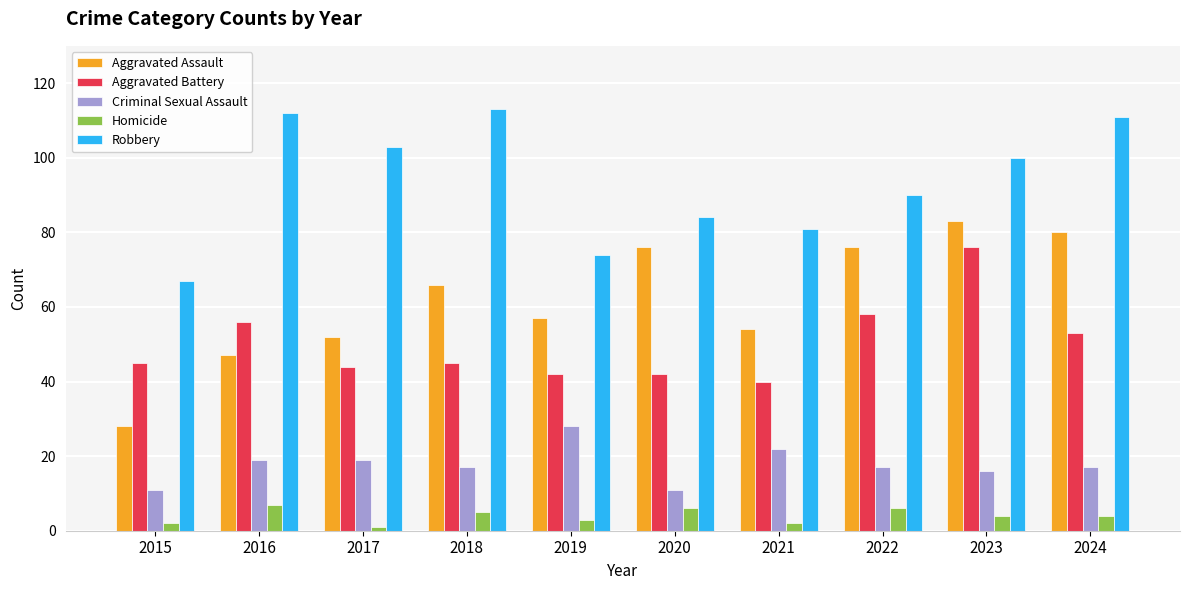

How many distinct data groups are displayed?

5